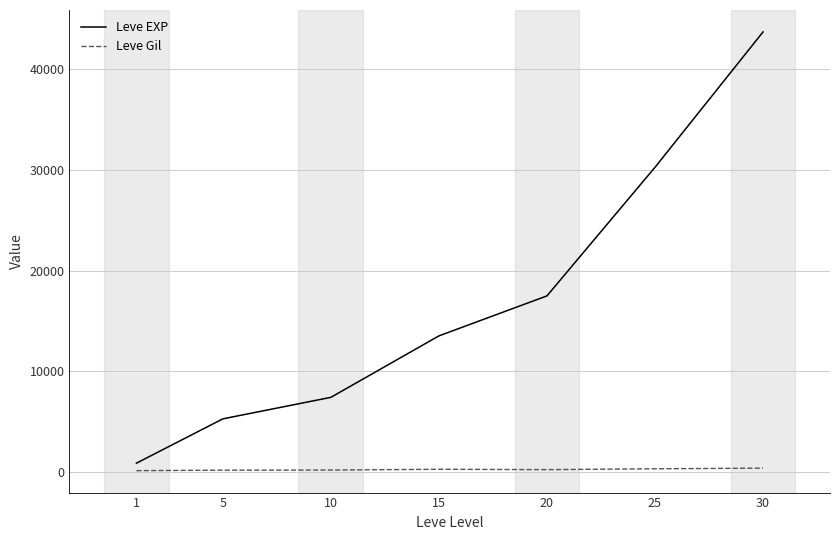

What are all the series names shown in the legend?

Leve EXP, Leve Gil